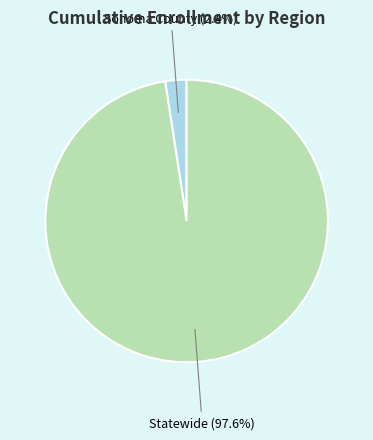

Between Sonoma County and Statewide, which is larger?

Statewide